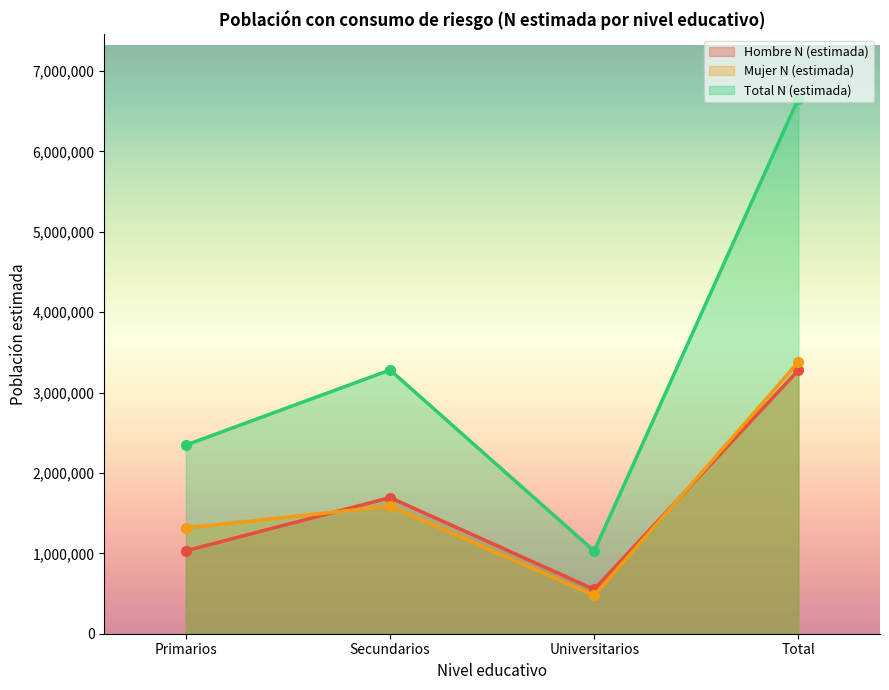

List the series in order of their peak value, lowest first.

Hombre N (estimada), Mujer N (estimada), Total N (estimada)